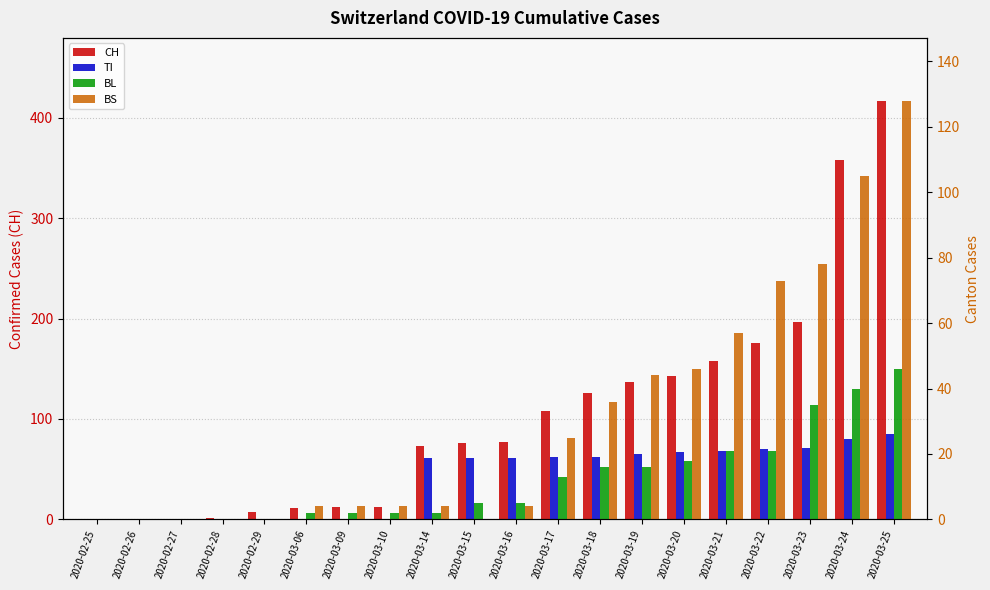

What is the approximate value of BL at 2020-03-23, to the nearest 10?

40